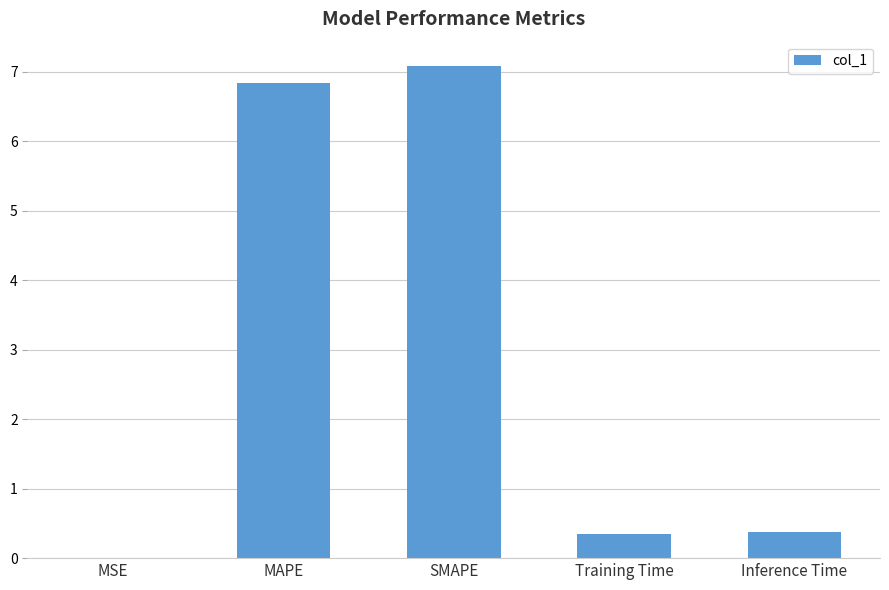

Read the value at Training Time.

0.3